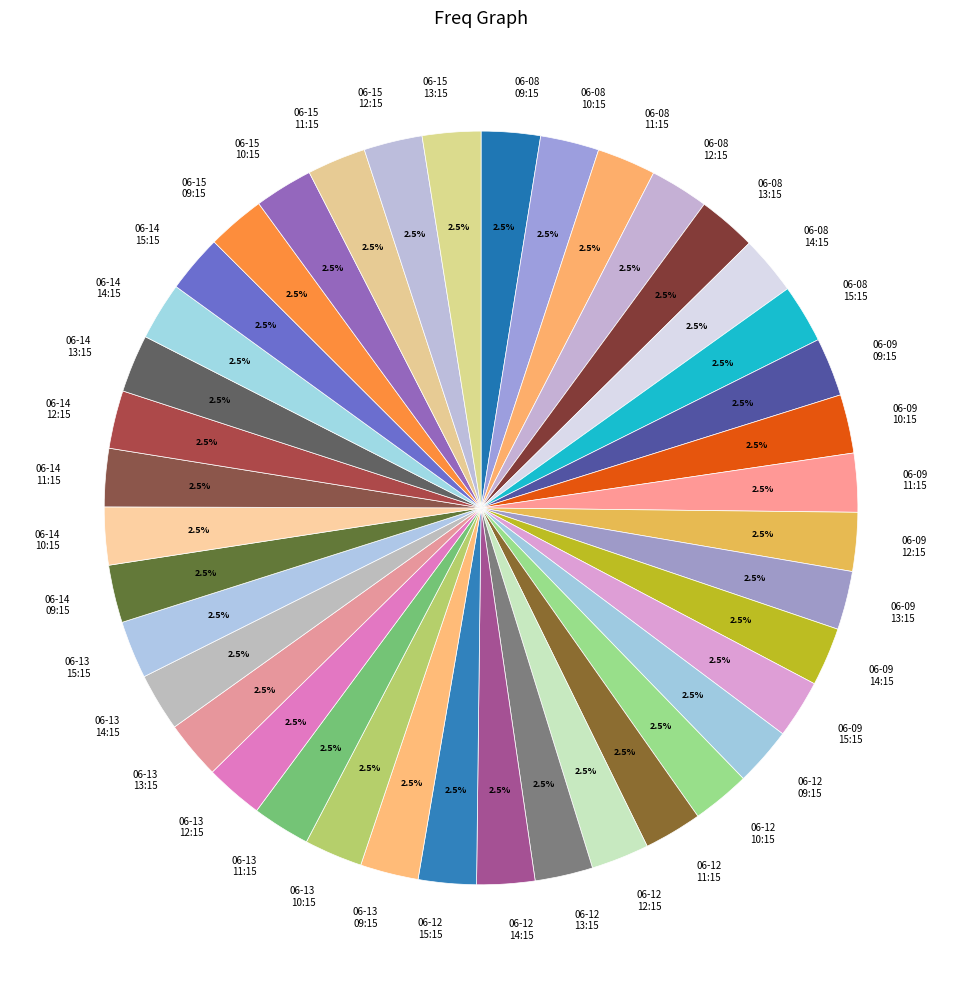

What is the ratio of the value at 06-09 10:15 to the value at 06-12 09:15?

1.0